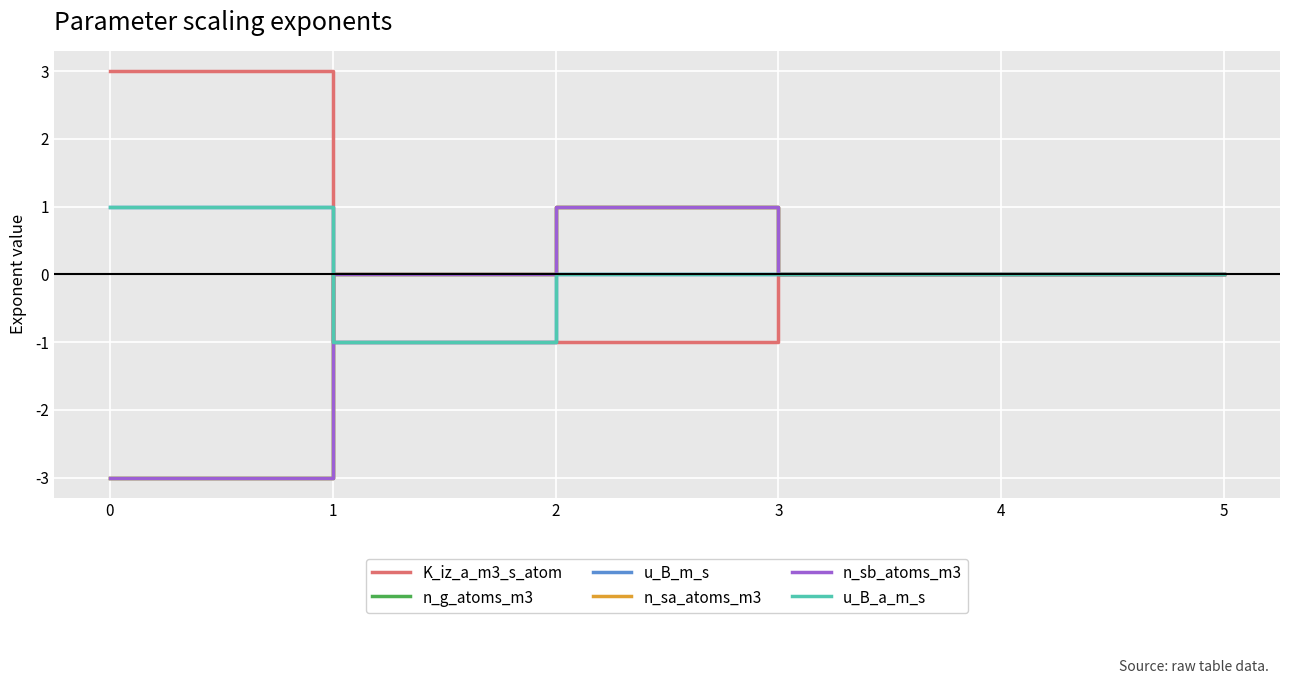

True or false: u_B_m_s has a value of -2 at 1.

False